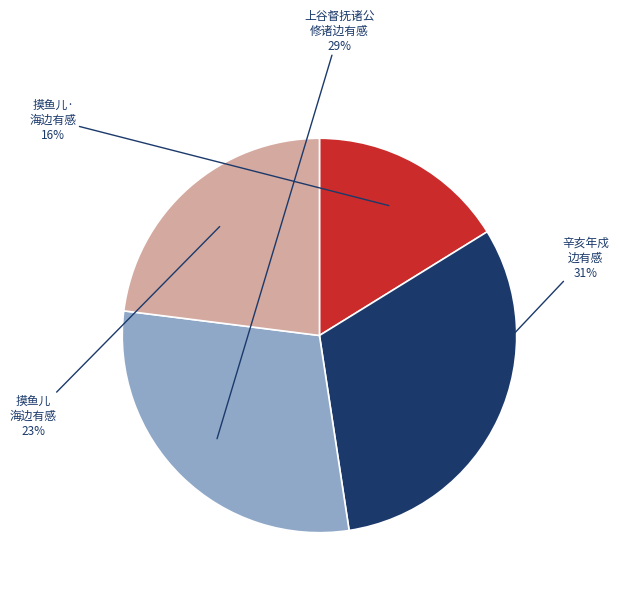

Is there any slice that represents more than half of the pie?

No